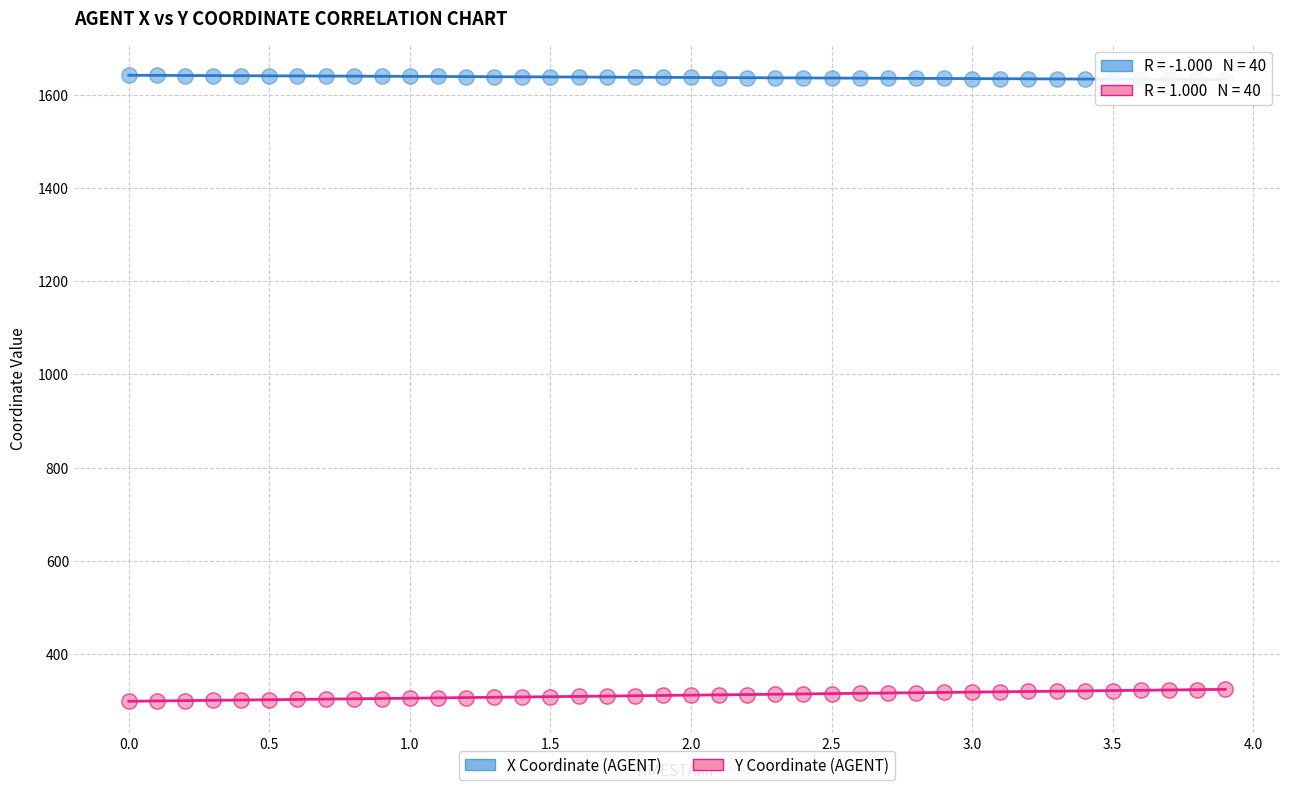

What is the X range (max minus min) for the scatter plot?

3.9